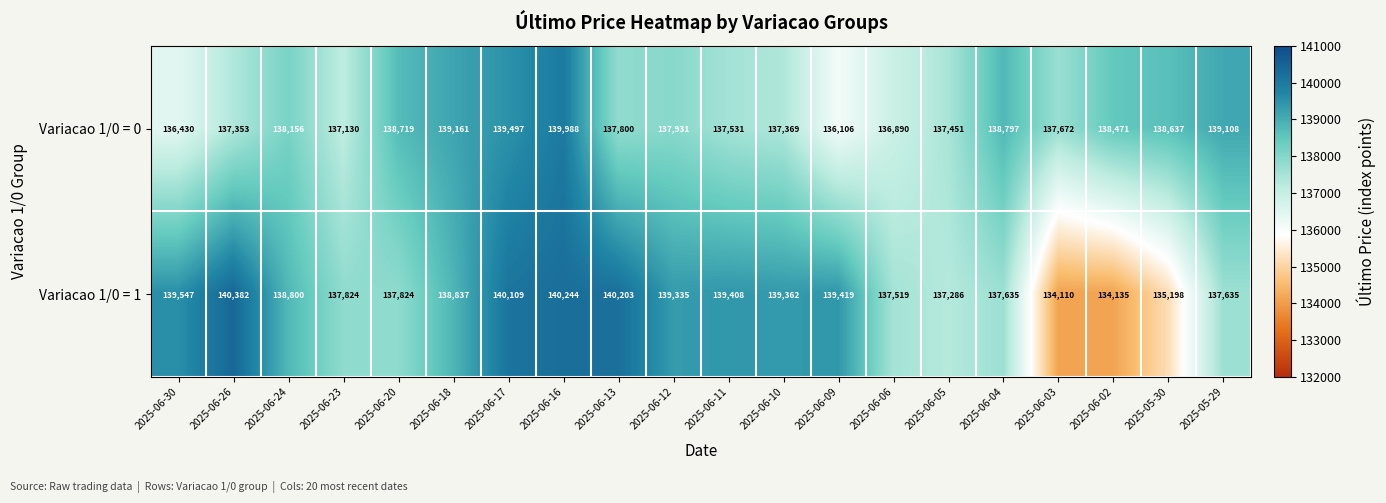

What is the difference between the second highest and second lowest values in the Variacao 1/0 = 0 series?

3067